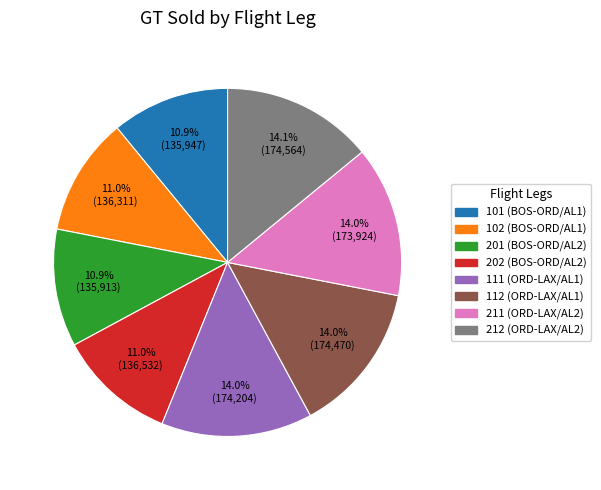

Approximately how many times larger is the value at 111 (ORD-LAX/AL1) compared to 112 (ORD-LAX/AL1)?

1.0